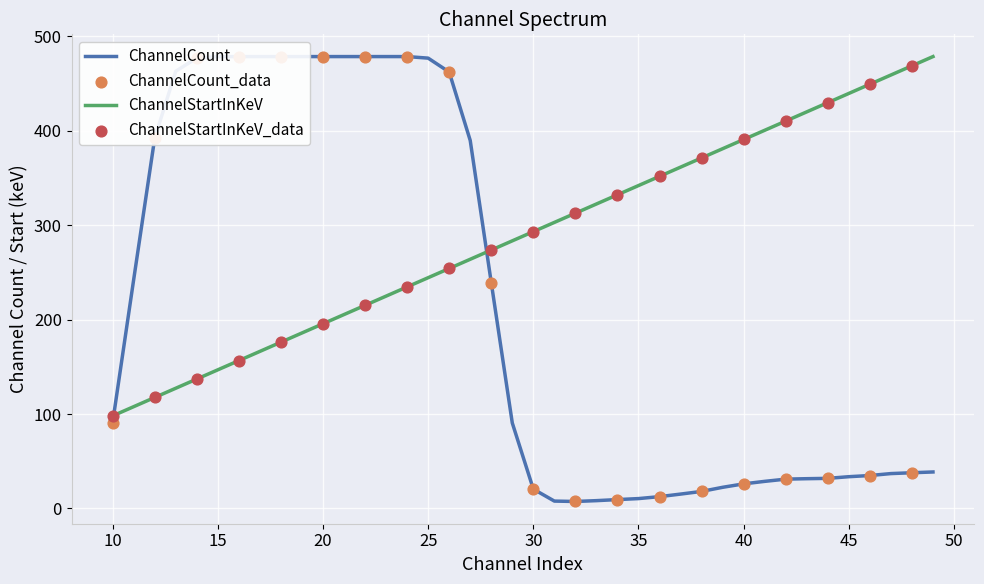

Which series has the largest range (max minus min)?

ChannelCount